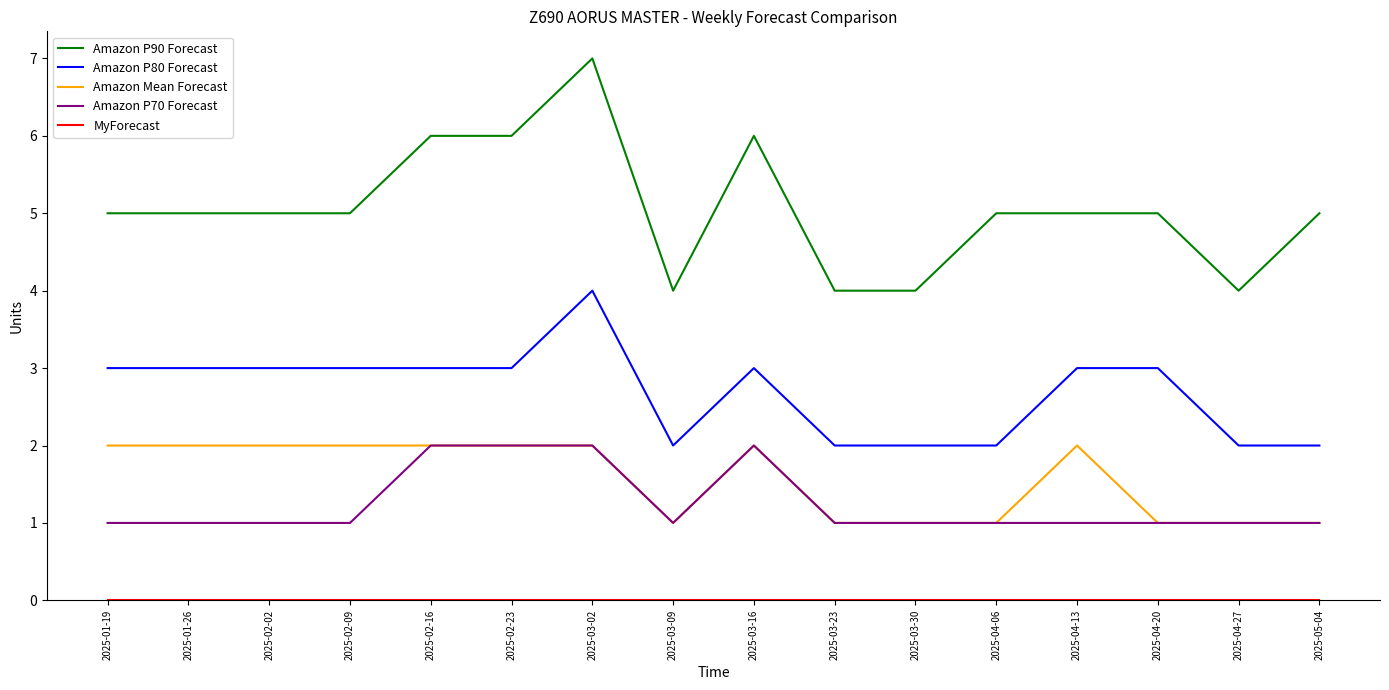

What position from the right is 2025-04-13?

4